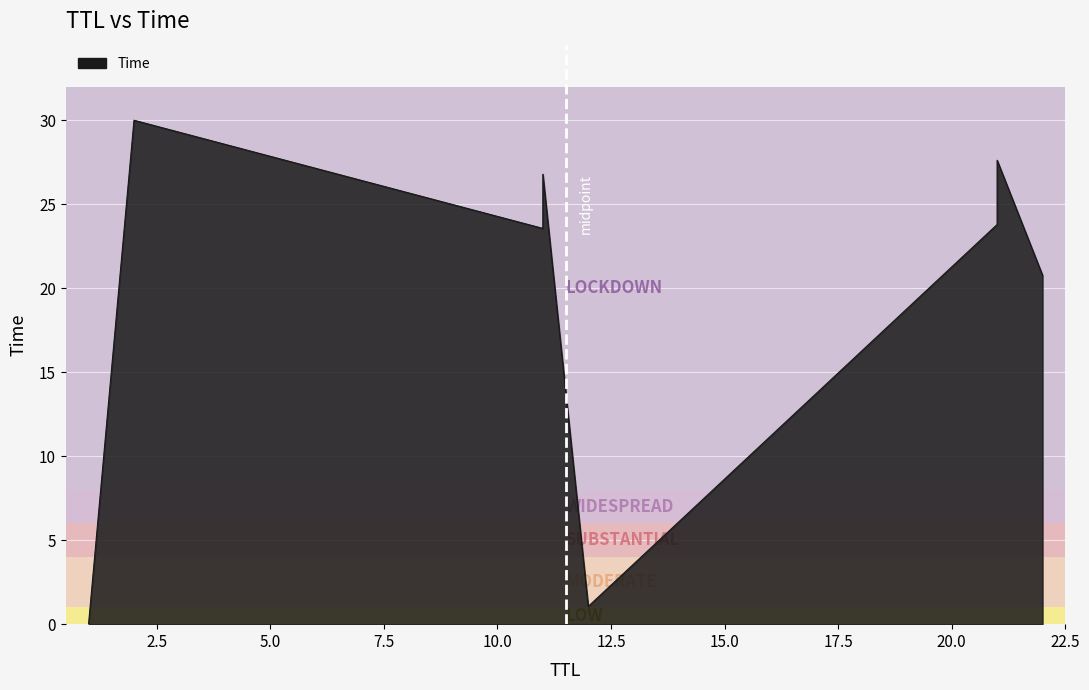

What is the sum of the values at 11 and 22?

44.3